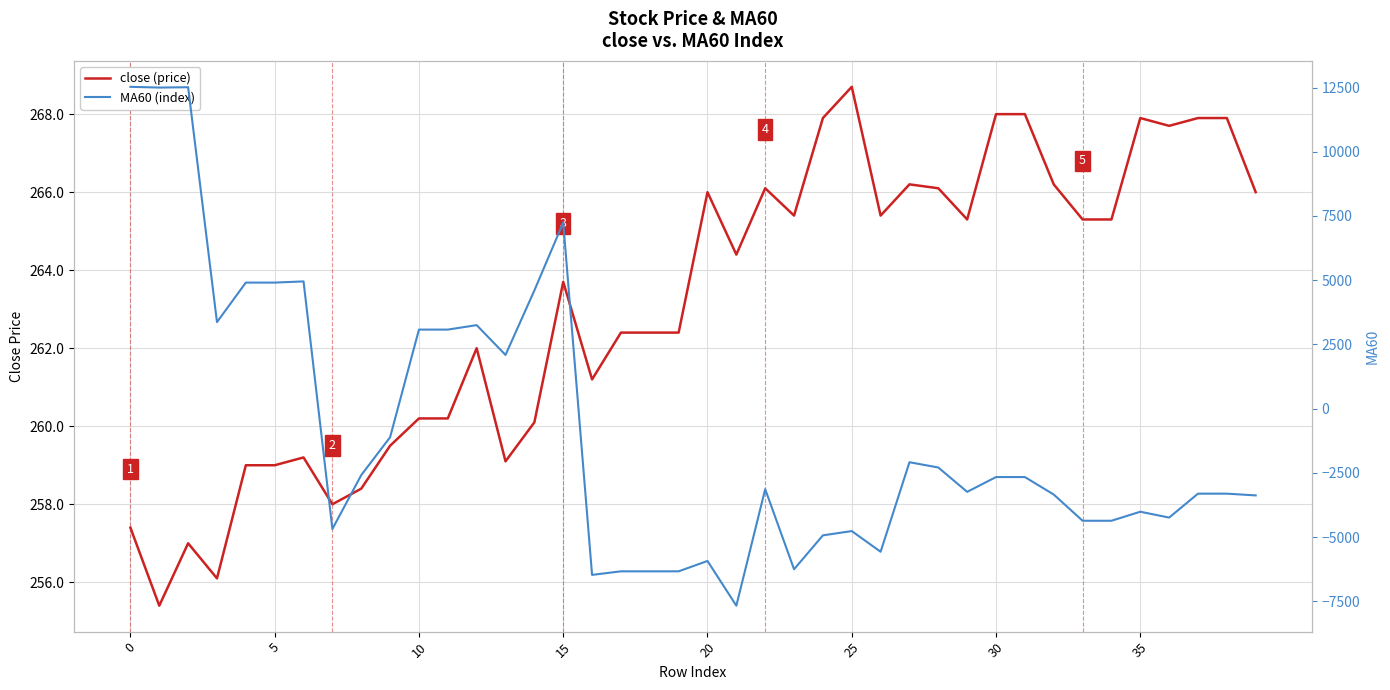

Does the chart display data point markers on the line(s)?

No